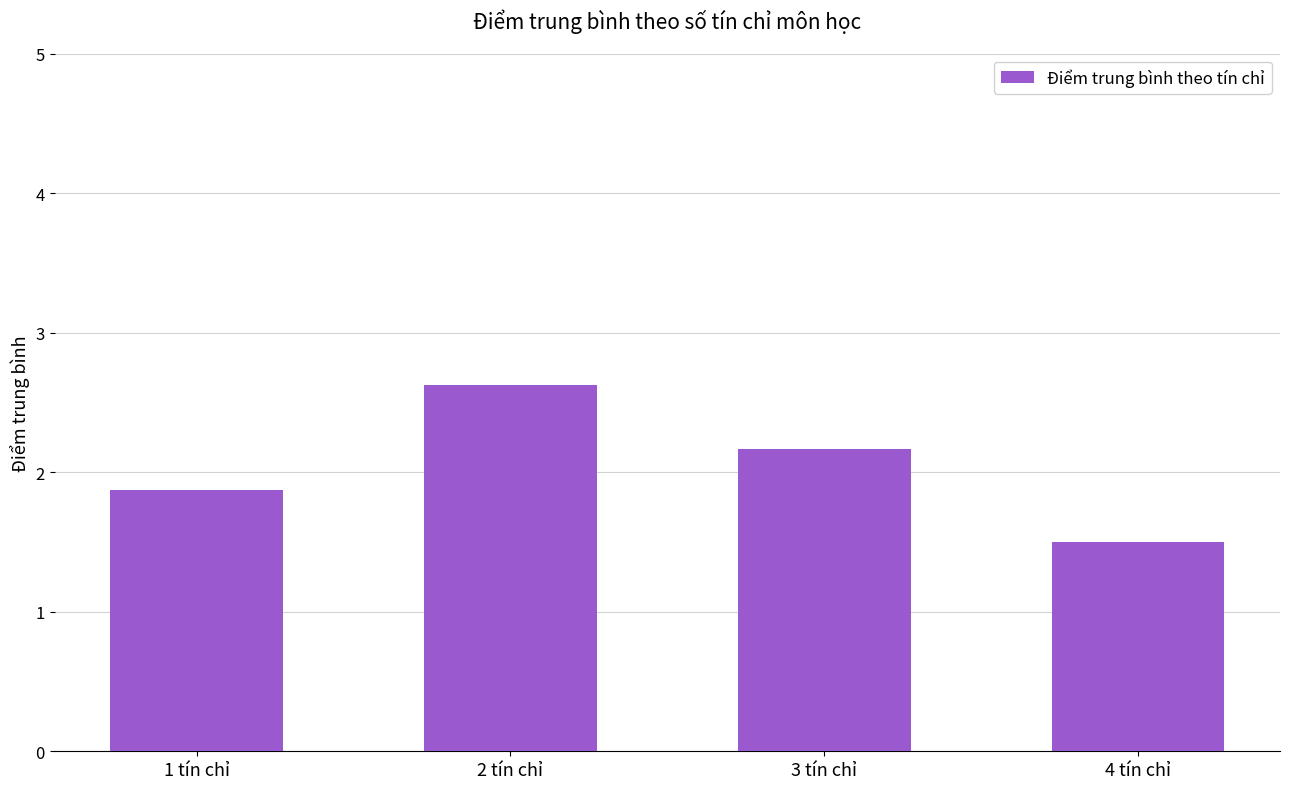

What is the change in value from 2 tín chỉ to 3 tín chỉ?

-0.5